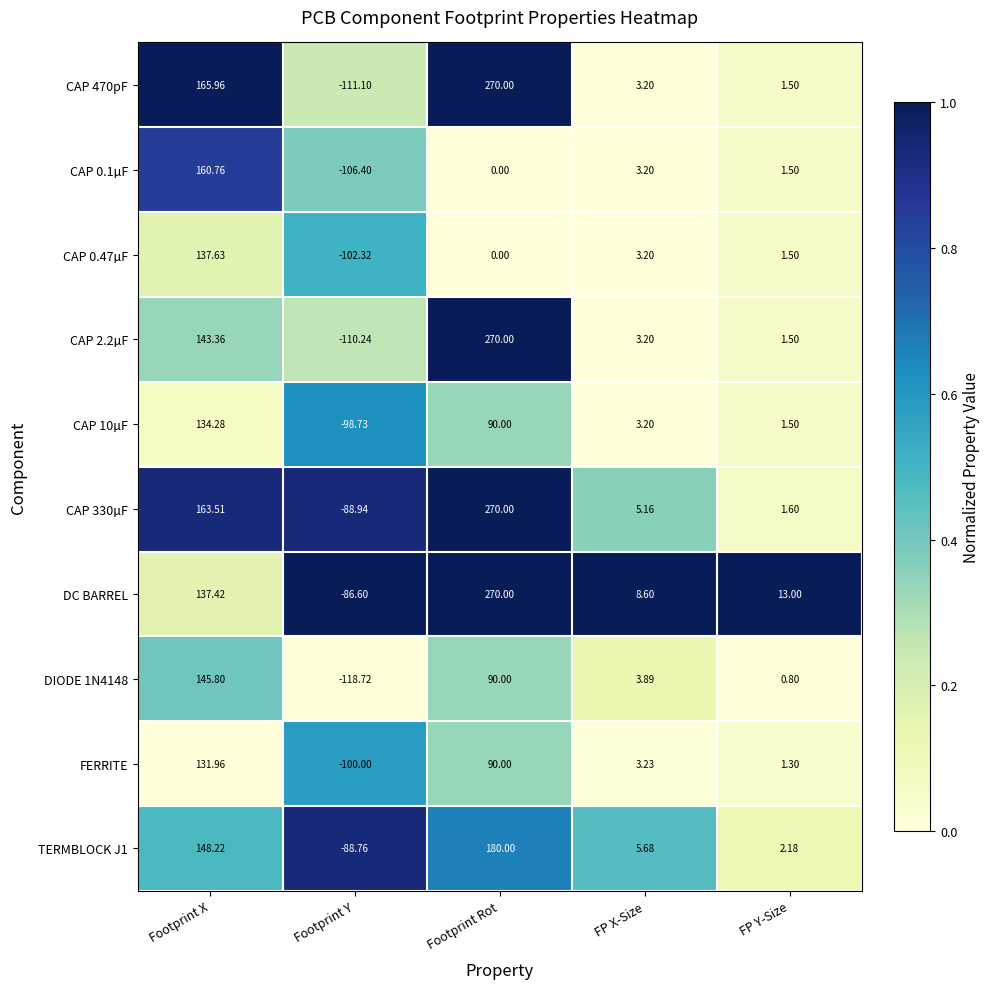

At which label does CAP 2.2µF reach its minimum?

Footprint Y